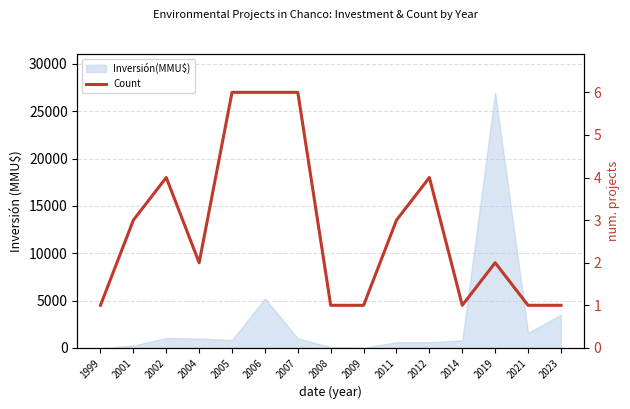

Approximately how many times larger is the value at 2002 compared to 1999?

4.0